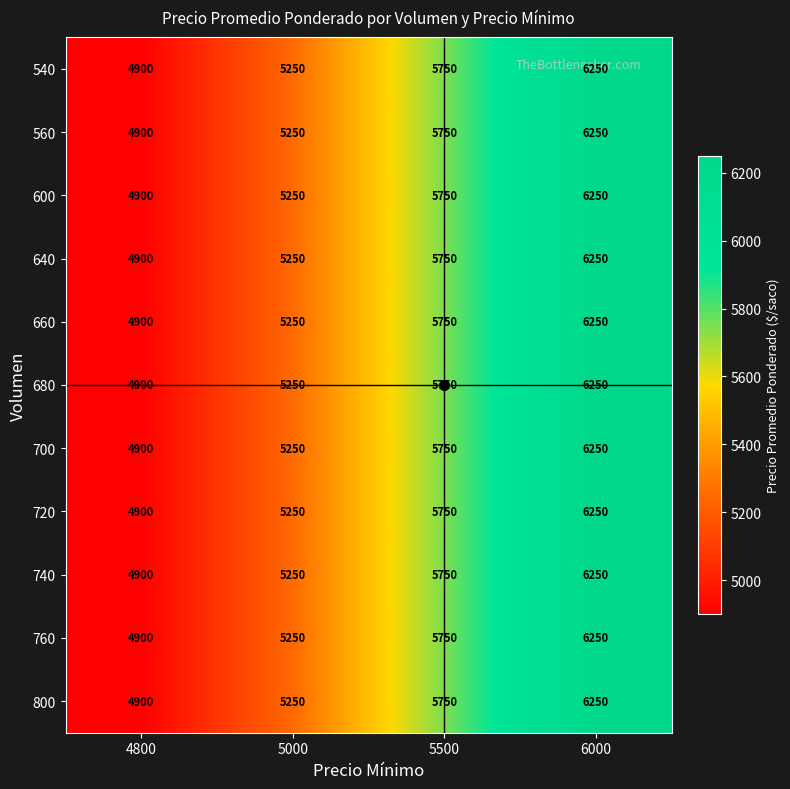

What is the difference between the maximum and minimum values in the 760 series?

1350